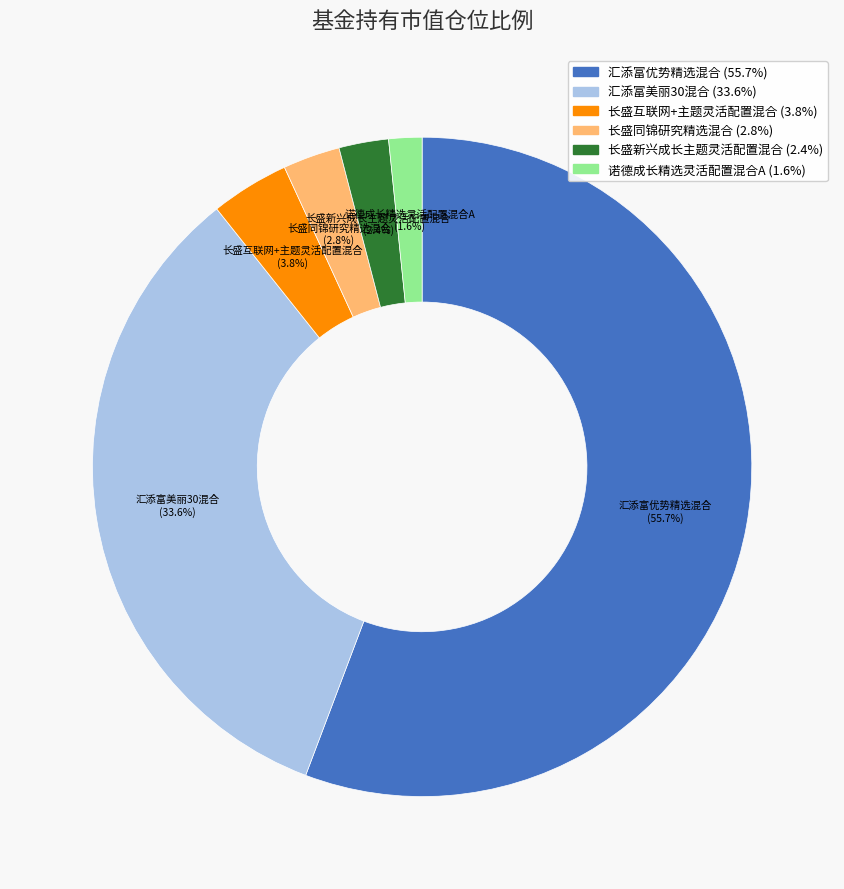

How much of the chart is everything except 汇添富美丽30混合?

66.4%